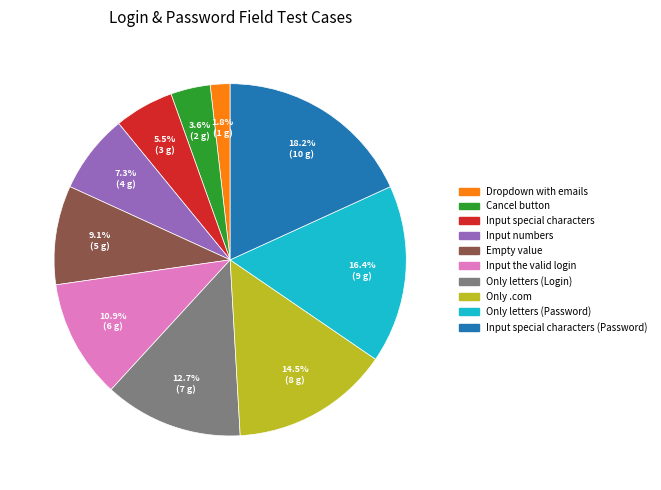

Is there a majority slice in this chart?

No